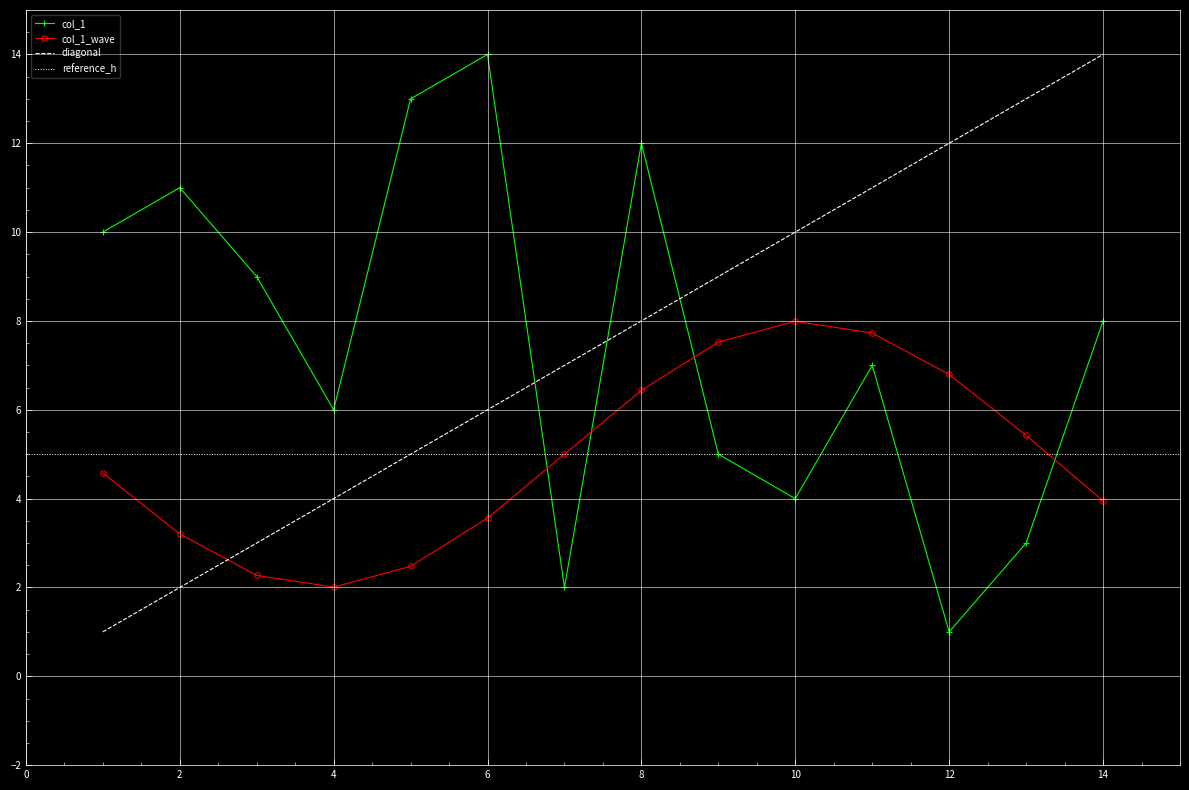

Which series ends up on top after the final intersection of col_1_wave and col_1?

col_1